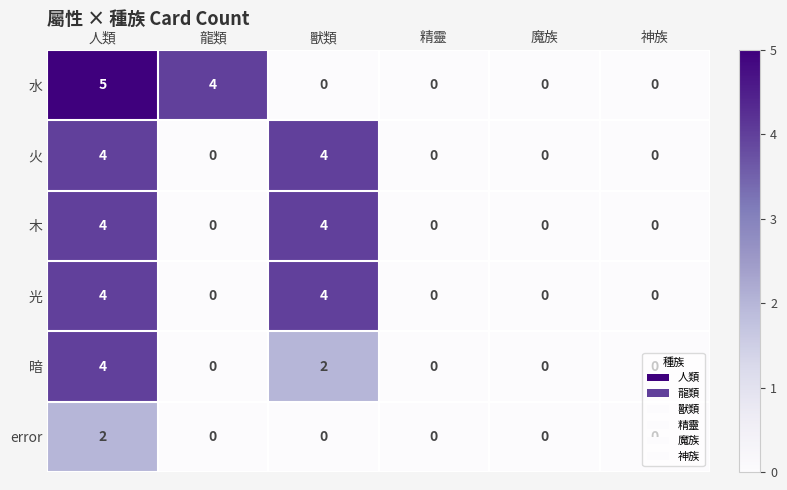

Is it true that 水 equals 3 at 魔族?

False